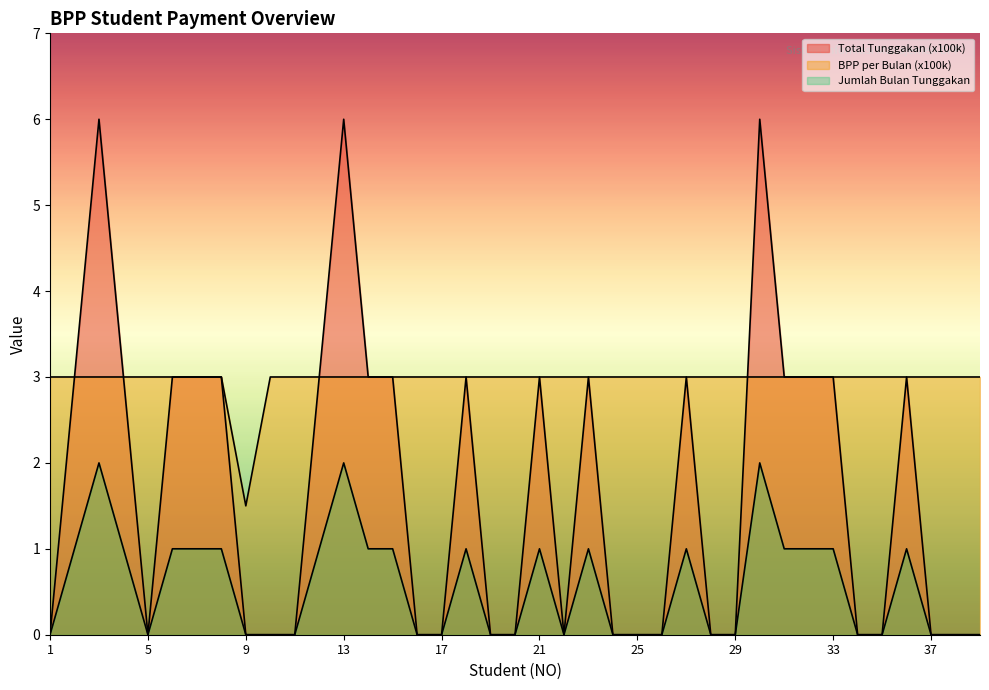

What is the maximum value shown in the chart?

6.0